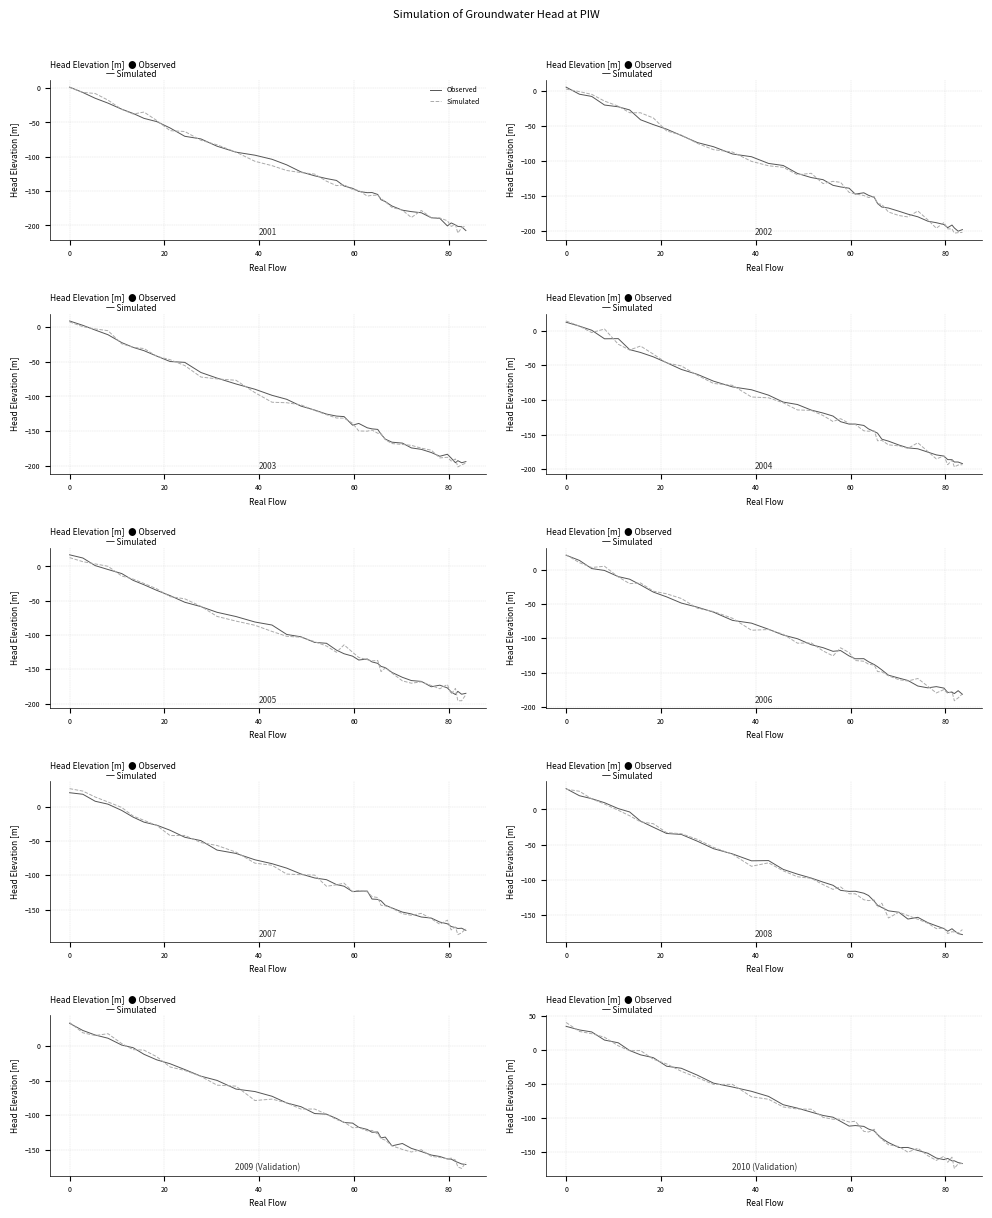

Which series ends up on top after the final intersection of Observed and Simulated?

Observed